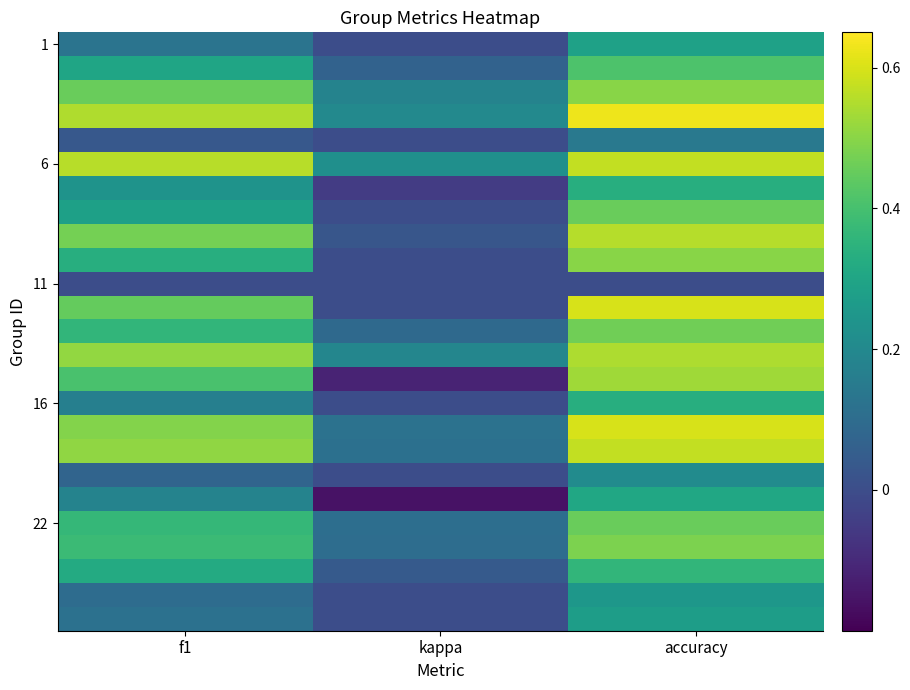

At which category does the chart reach its peak across all series?

accuracy